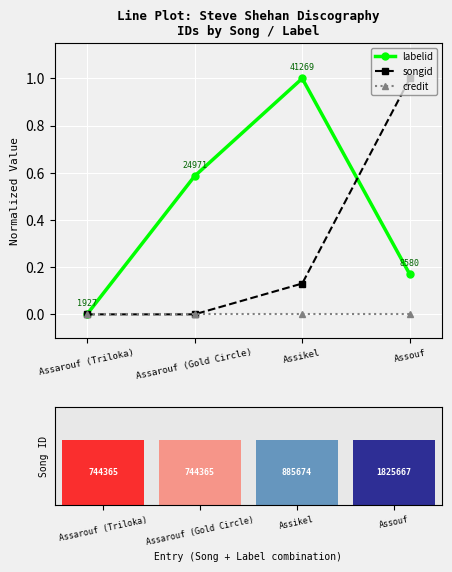

What is the label of the 1st bar from the right?

Assouf